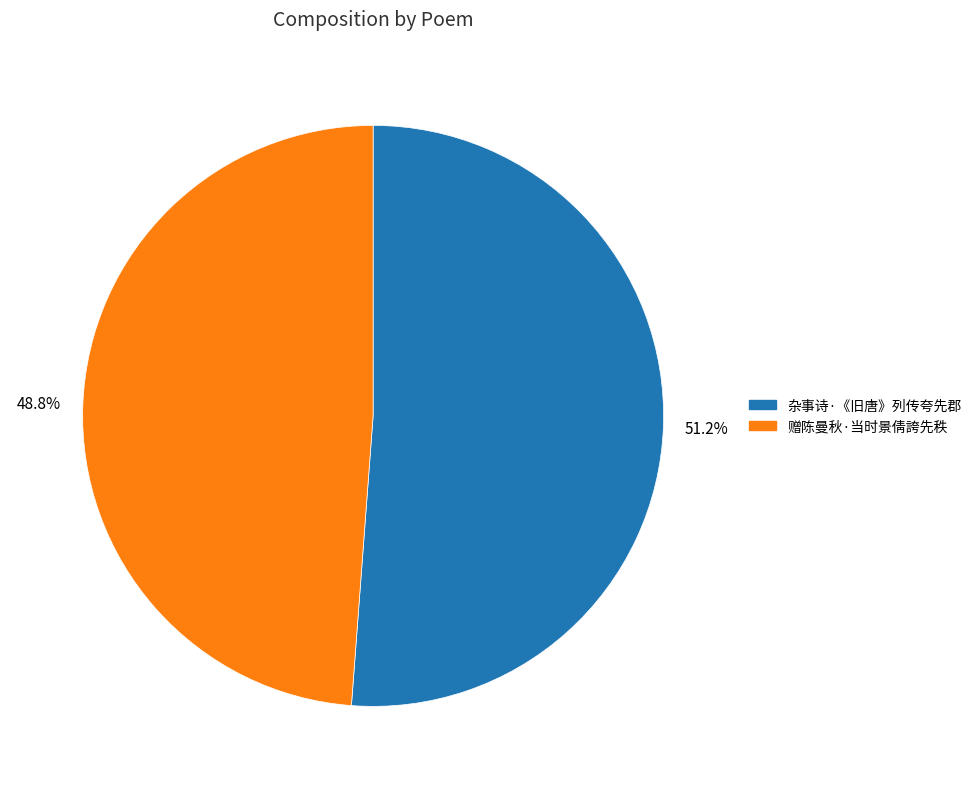

How many slices are in this pie chart?

2